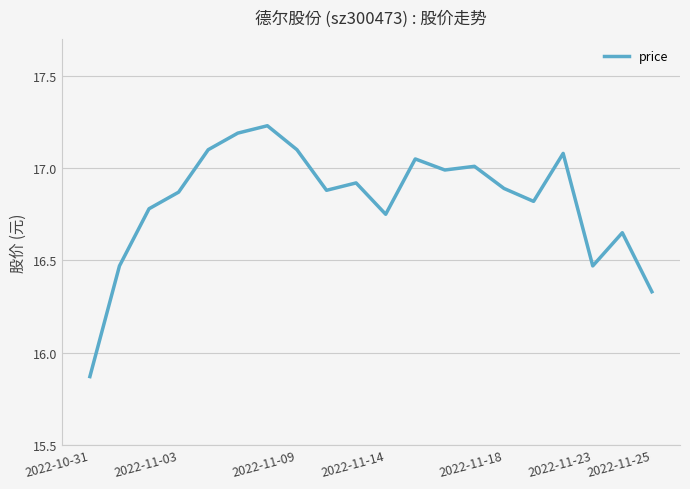

What is the difference between the maximum and minimum values?

1.4